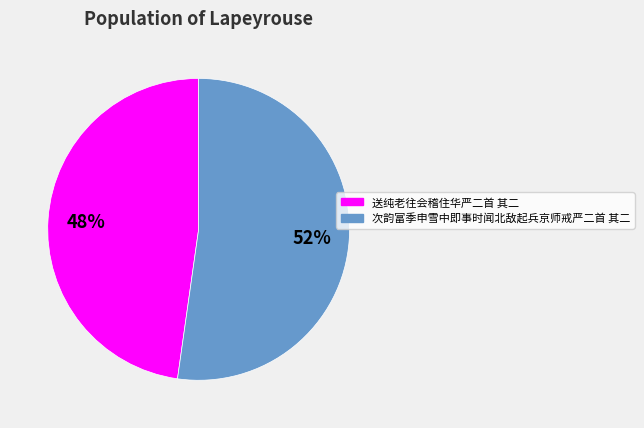

True or false: 次韵富季申雪中即事时闻北敌起兵京师戒严二首 其二 accounts for 52% of the total.

True